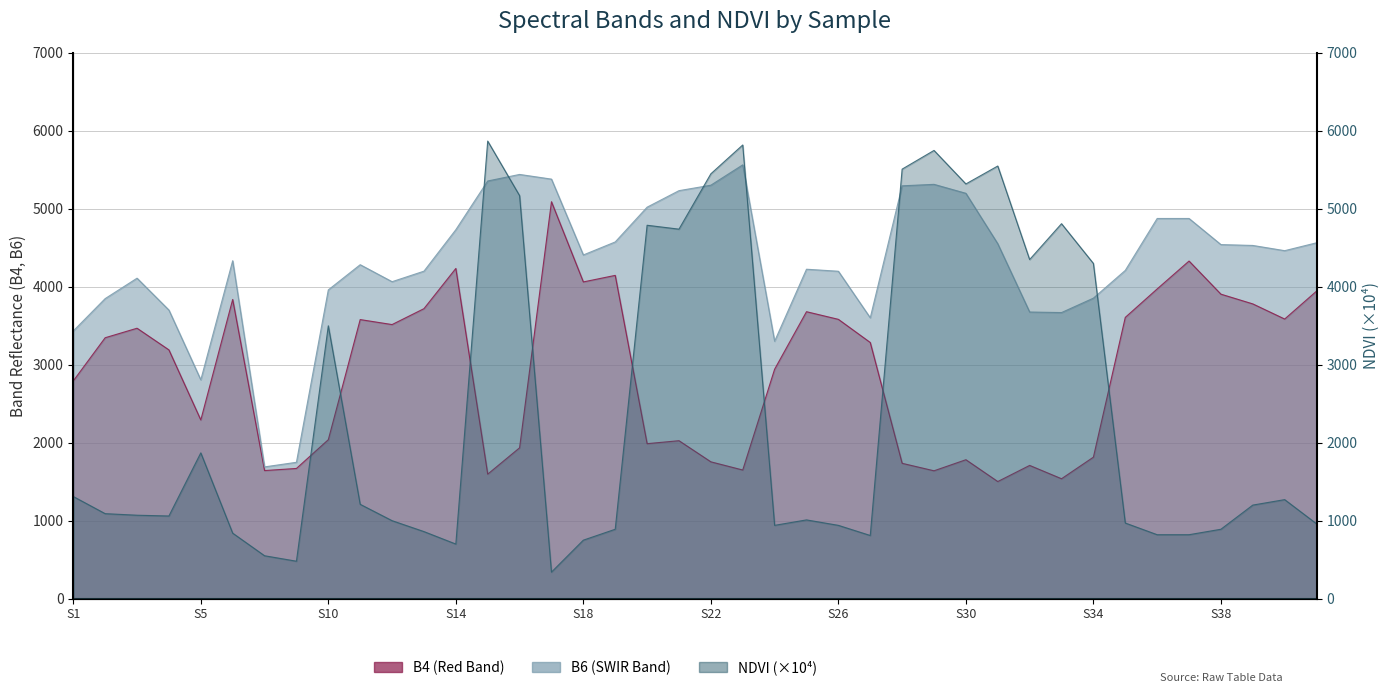

How many intersections are there between B4 and NDVI?

8